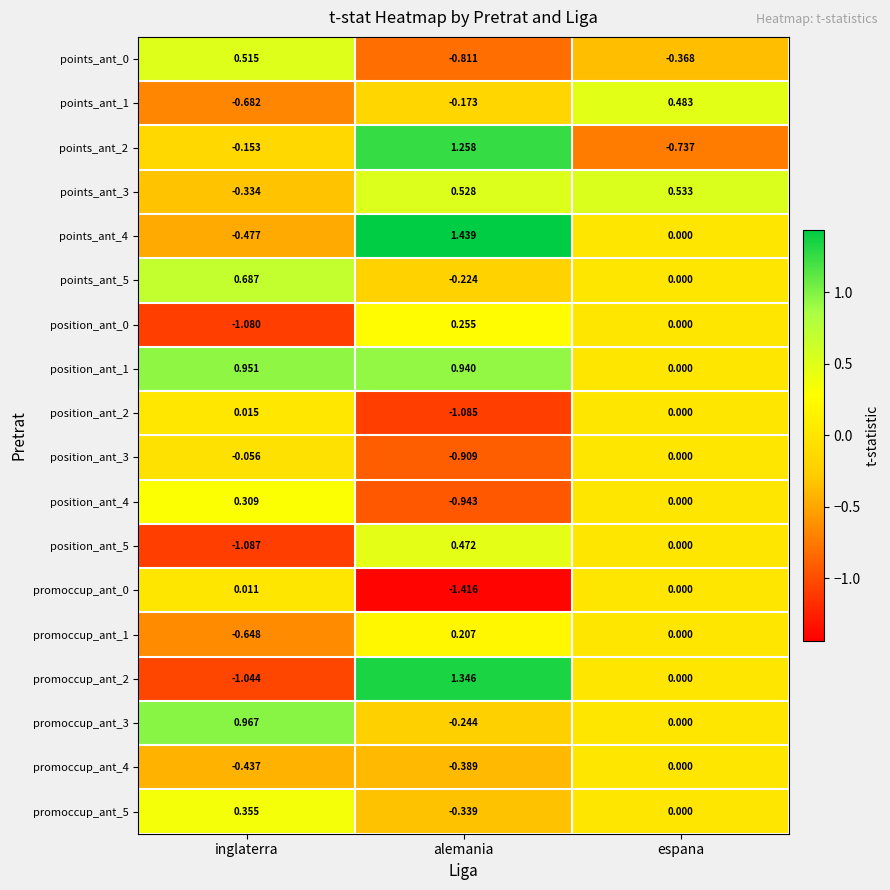

At which label is points_ant_1 closest to 0?

alemania